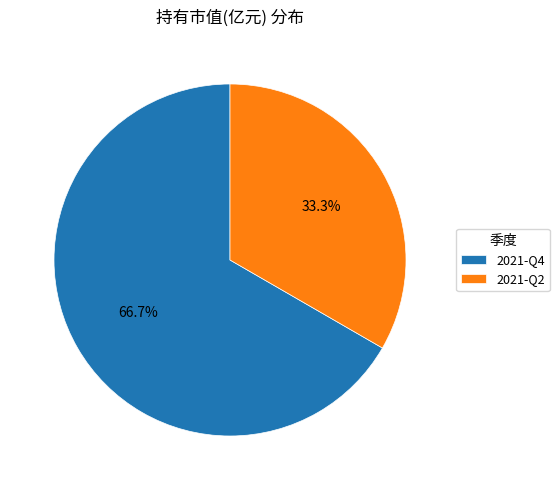

Do 2021-Q2 and 2021-Q4 together represent more than half of the pie?

Yes